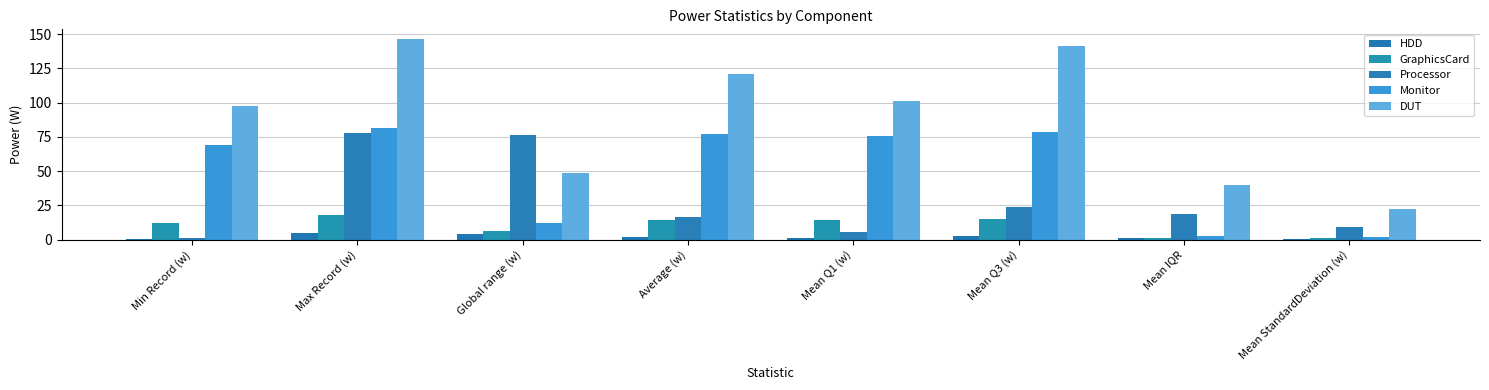

What are all the series names shown in the legend?

HDD, GraphicsCard, Processor, Monitor, DUT